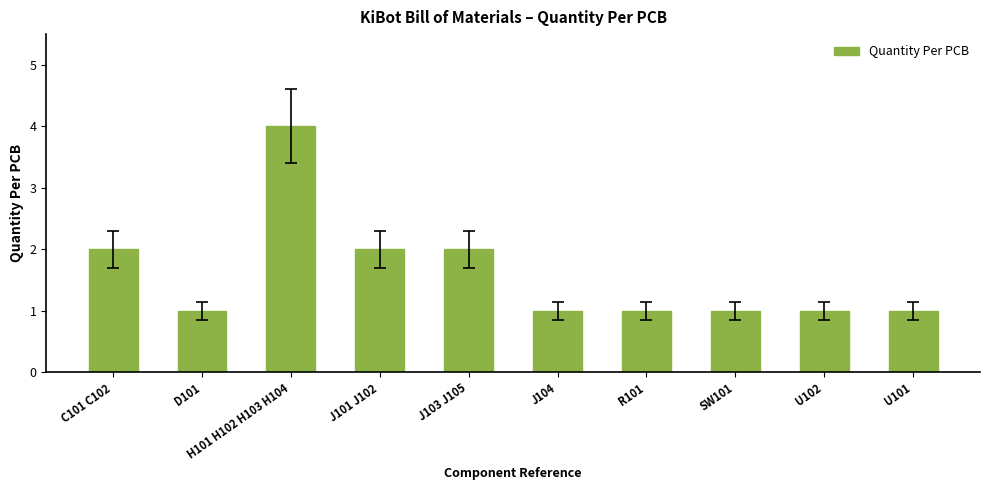

Reading left to right, what are all the values shown in this chart?

2	1	4	2	2	1	1	1	1	1